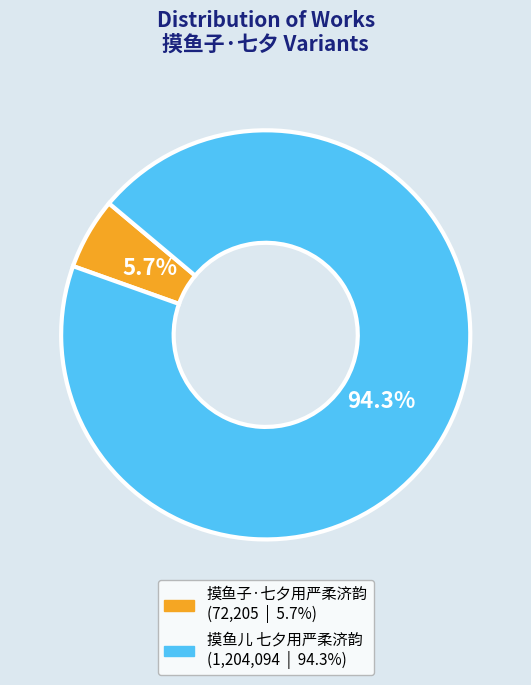

To the nearest percent, what percentage of the pie is 摸鱼子·七夕用严柔济韵?

6%